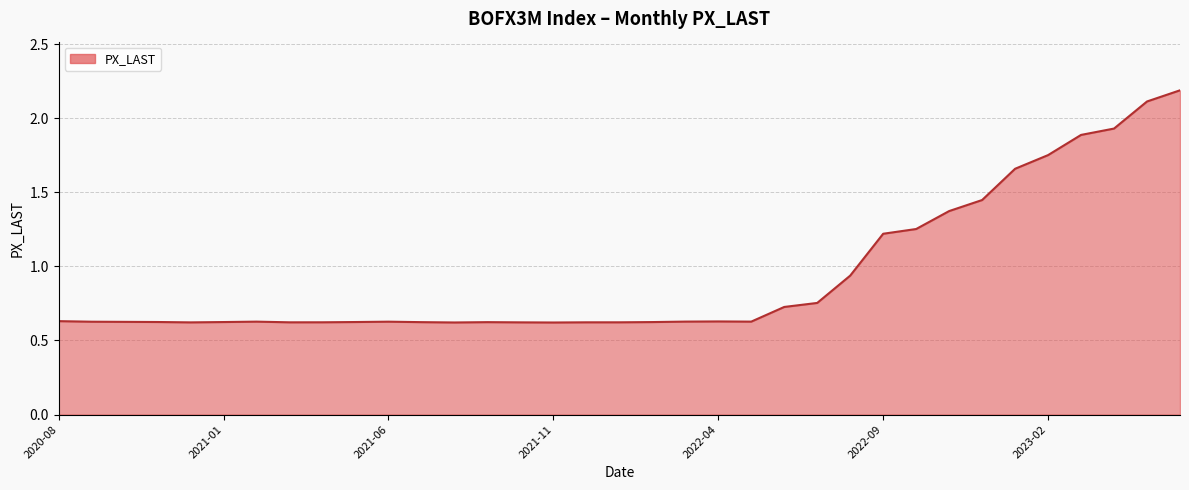

Does the chart have visible grid lines?

Yes